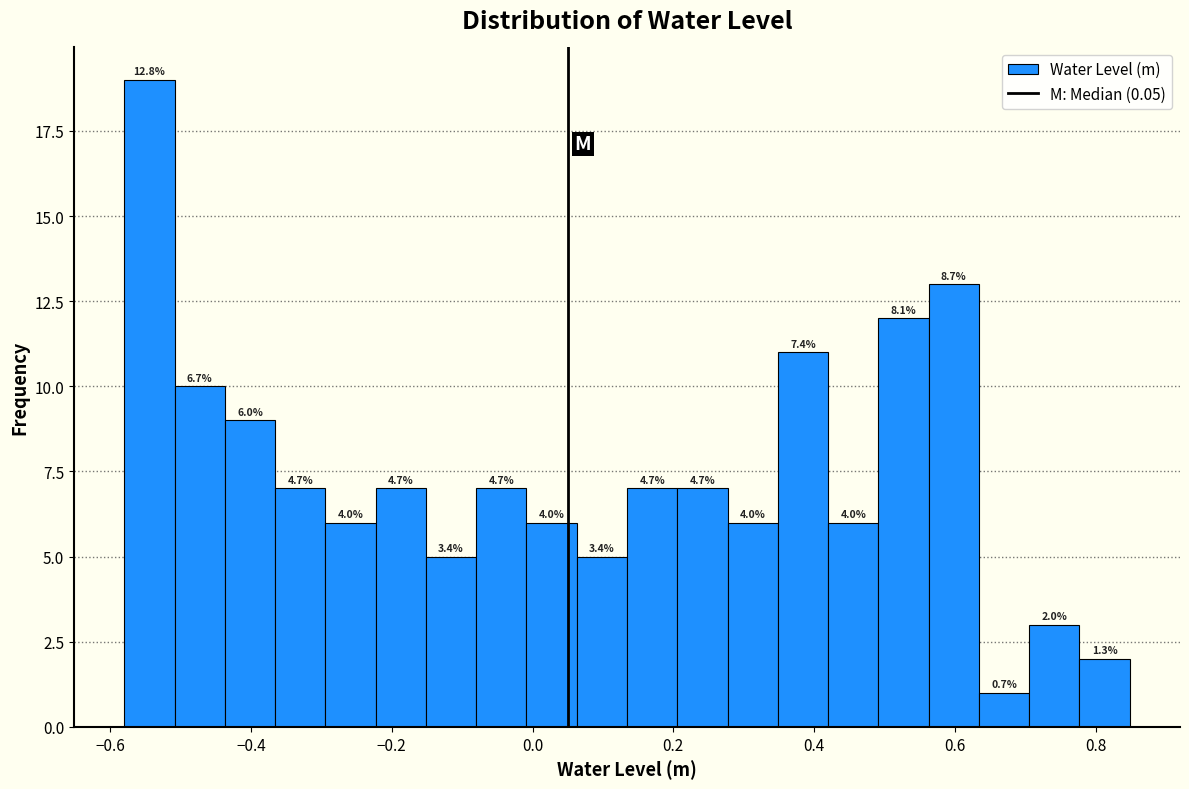

Read against the x-axis, roughly where is the centre of the tallest bar?

-0.54